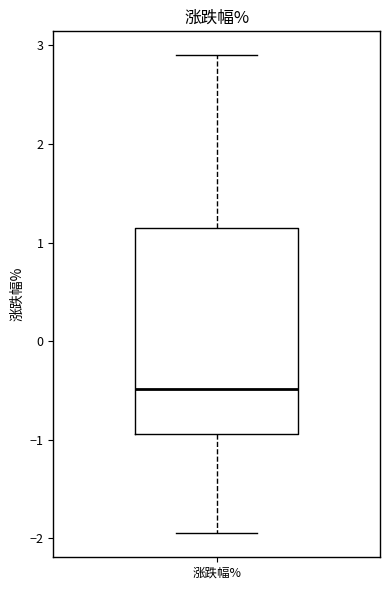

Read this box plot against the y-axis: the position of the median line, the range covered by the box, and the ends of both whiskers. The values are not printed on the chart, so give them approximately, as read against the axis.

median -0.5, box -0.9 to 1.2, whiskers -1.9 to 2.9